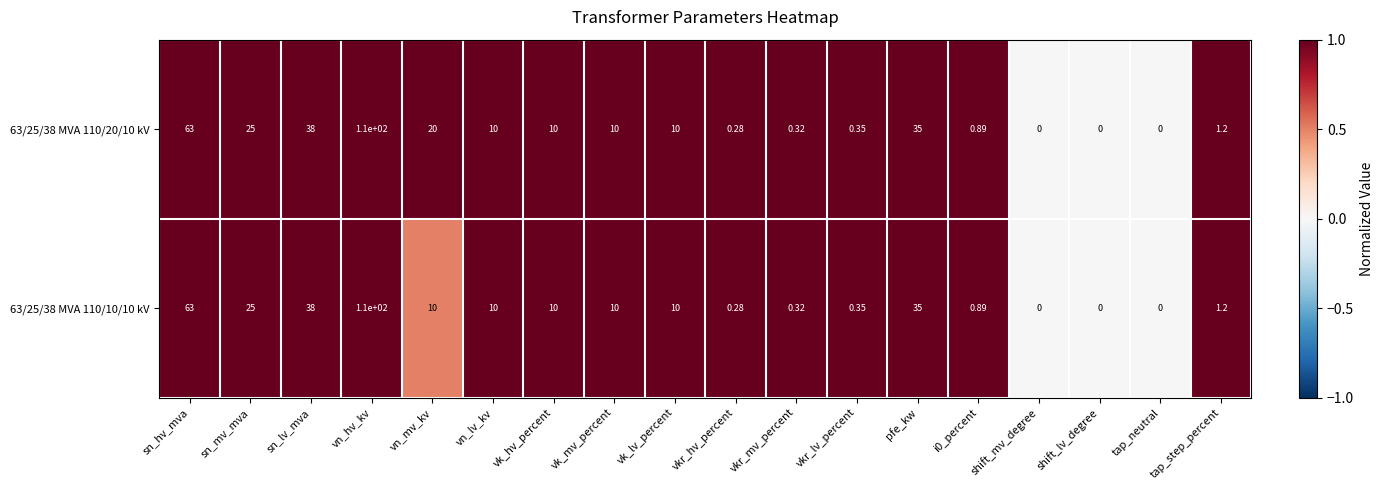

At which category is the sum across all series the highest?

vn_hv_kv